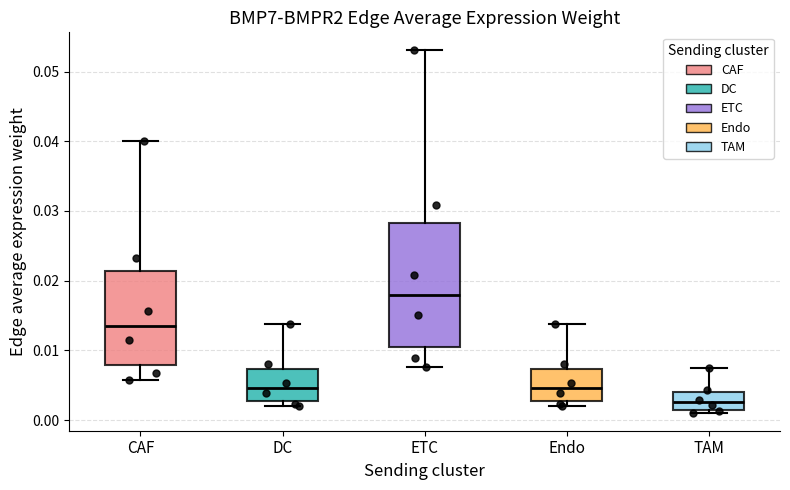

Reading left to right, transcribe this box plot: for each box, give where its median line is, the range the box spans, and where its two whiskers end, as read against the y-axis. The values are not printed on the chart, so give them approximately, as read against the axis.

CAF: median 0.014, box 0.008 to 0.021, whiskers 0.006 to 0.040
DC: median 0.005, box 0.003 to 0.007, whiskers 0.002 to 0.014
ETC: median 0.018, box 0.010 to 0.028, whiskers 0.008 to 0.053
Endo: median 0.005, box 0.003 to 0.007, whiskers 0.002 to 0.014
TAM: median 0.003, box 0.001 to 0.004, whiskers 0.001 (just below the box's lower edge) to 0.007